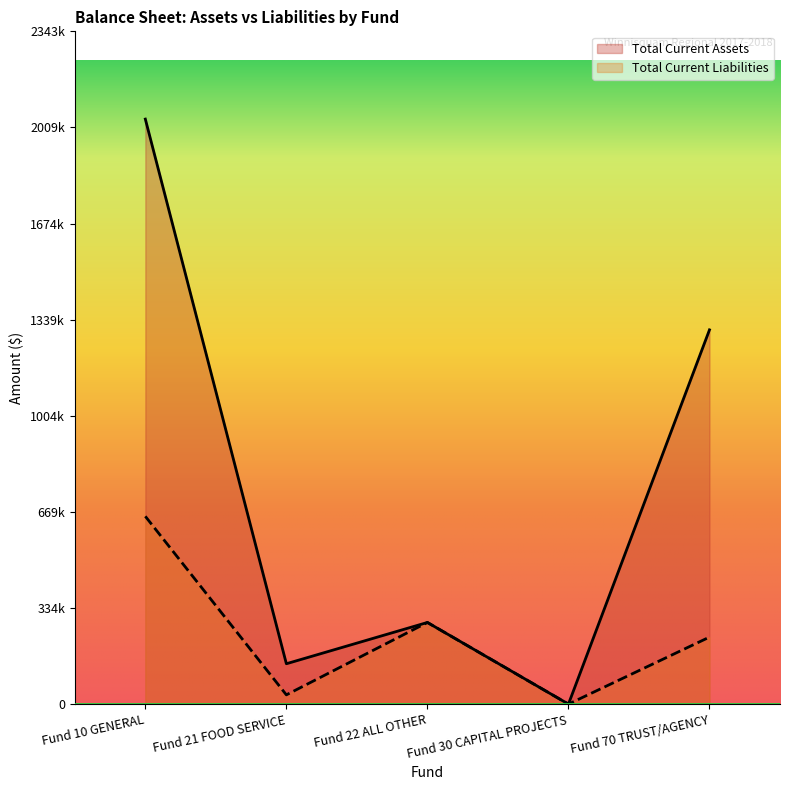

Reading left to right, list all the values displayed in this chart.

Total Current Assets: Fund 10 GENERAL=2038166	Fund 21 FOOD SERVICE=140657	Fund 22 ALL OTHER=284462	Fund 30 CAPITAL PROJECTS=0	Fund 70 TRUST/AGENCY=1303880
Total Current Liabilities: Fund 10 GENERAL=654215	Fund 21 FOOD SERVICE=32243	Fund 22 ALL OTHER=284462	Fund 30 CAPITAL PROJECTS=0	Fund 70 TRUST/AGENCY=233484